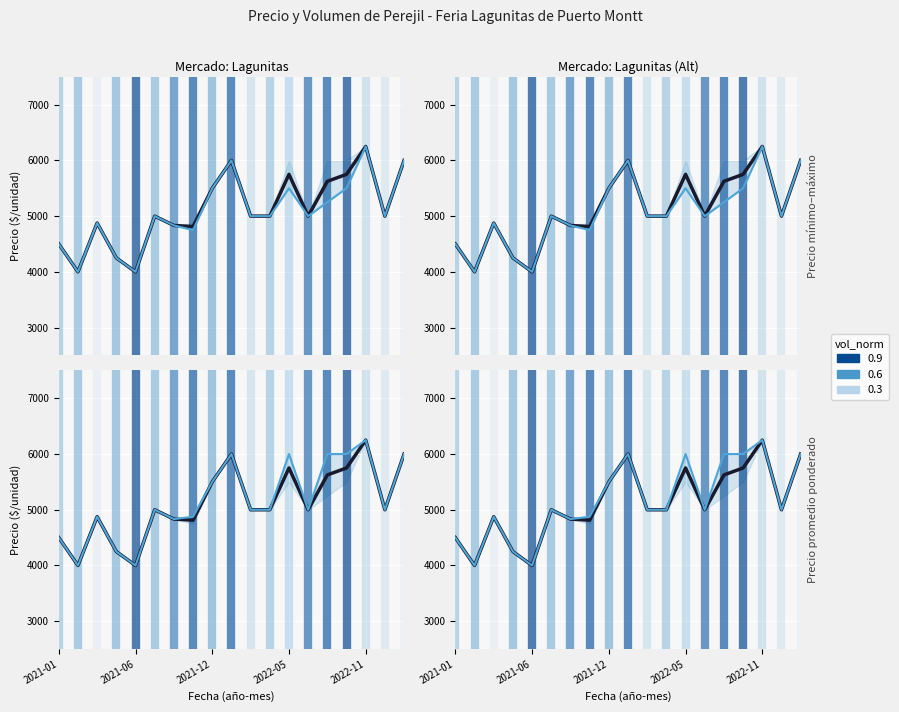

Where does the Precio promedio series first go above 5000?

2021-12